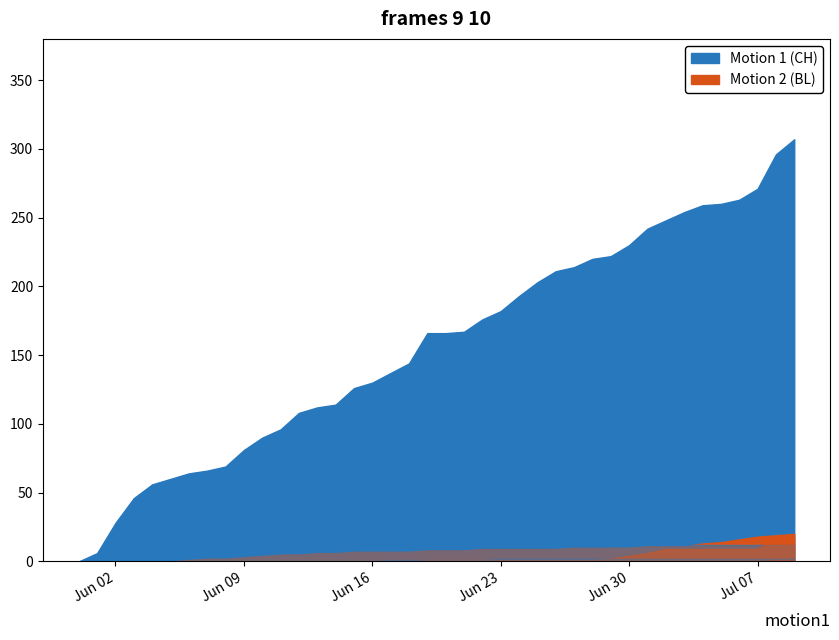

Which series has the widest spread of values?

CH